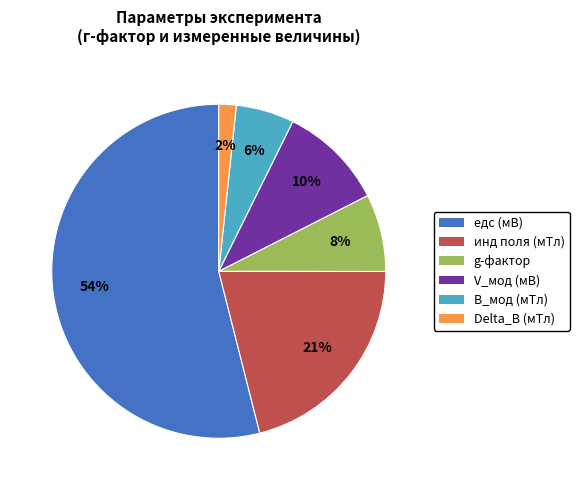

Is there a majority slice in this chart?

Yes